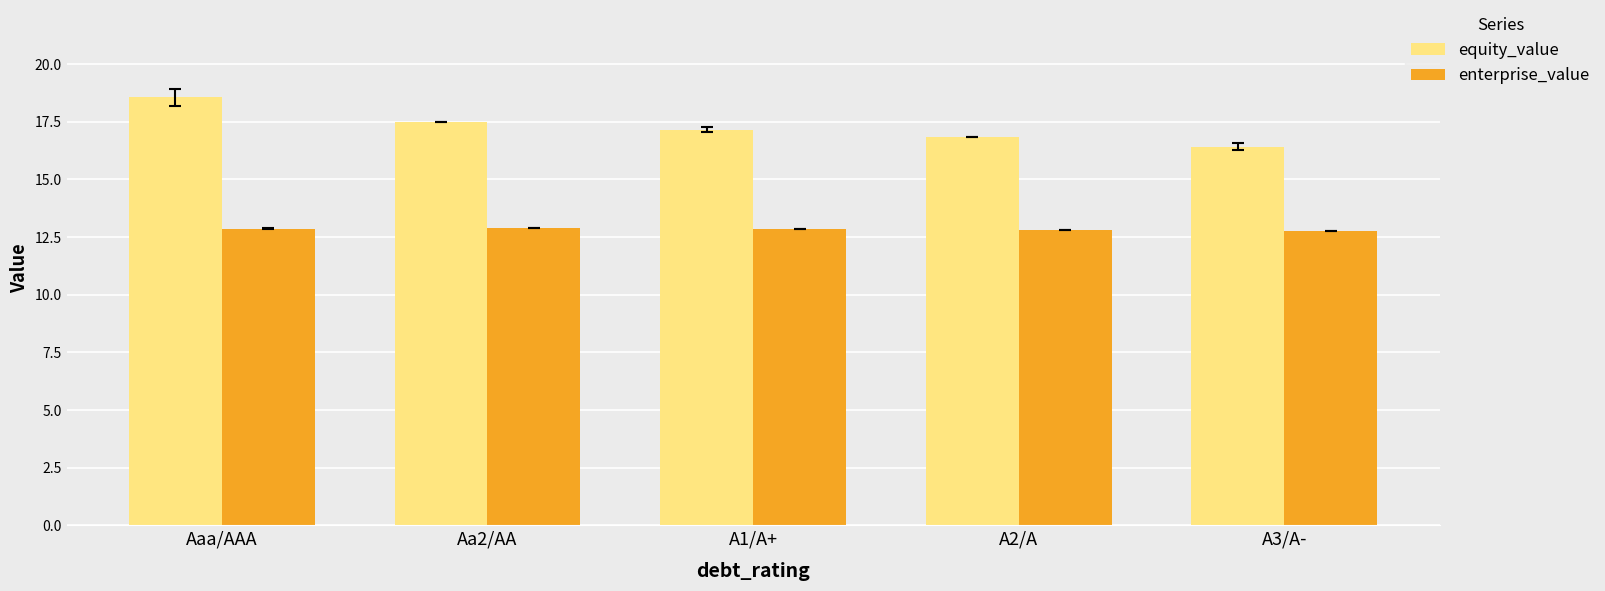

What is the average value of the enterprise_value series?

12.8